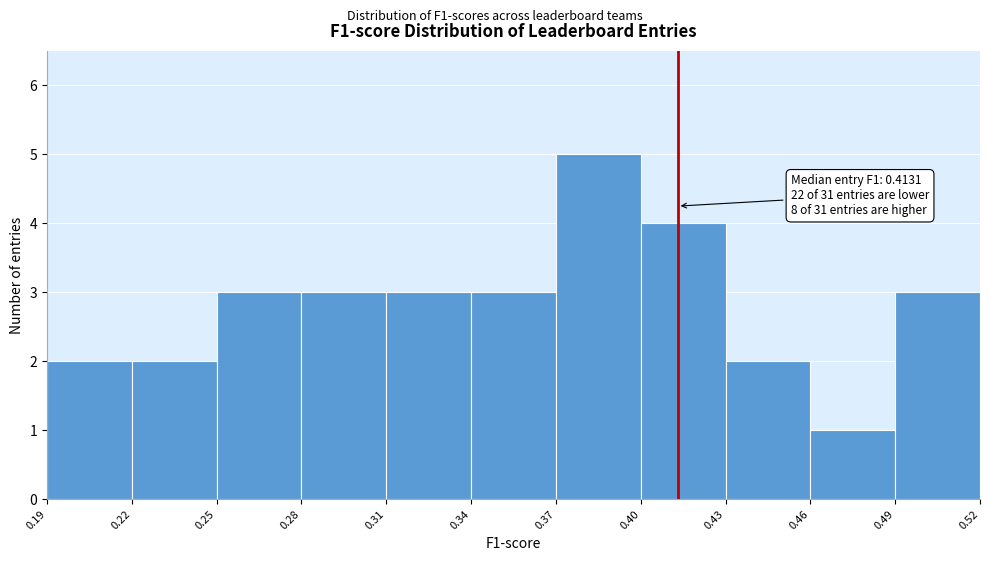

Which range on the x-axis has the tallest bar?

0.37 to 0.40